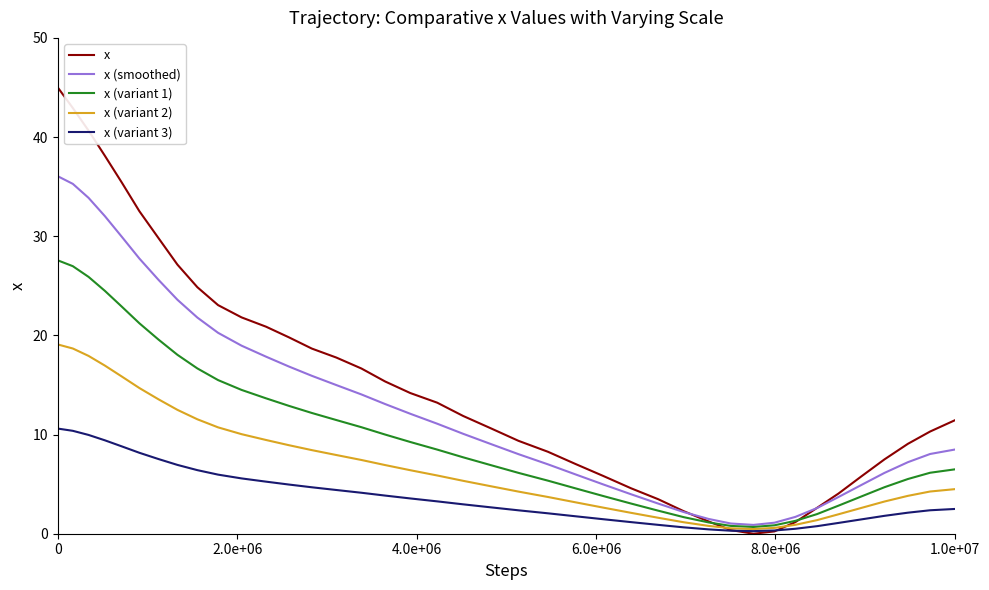

What are all the series names shown in the legend?

x, x (smoothed), x (variant 1), x (variant 2), x (variant 3)